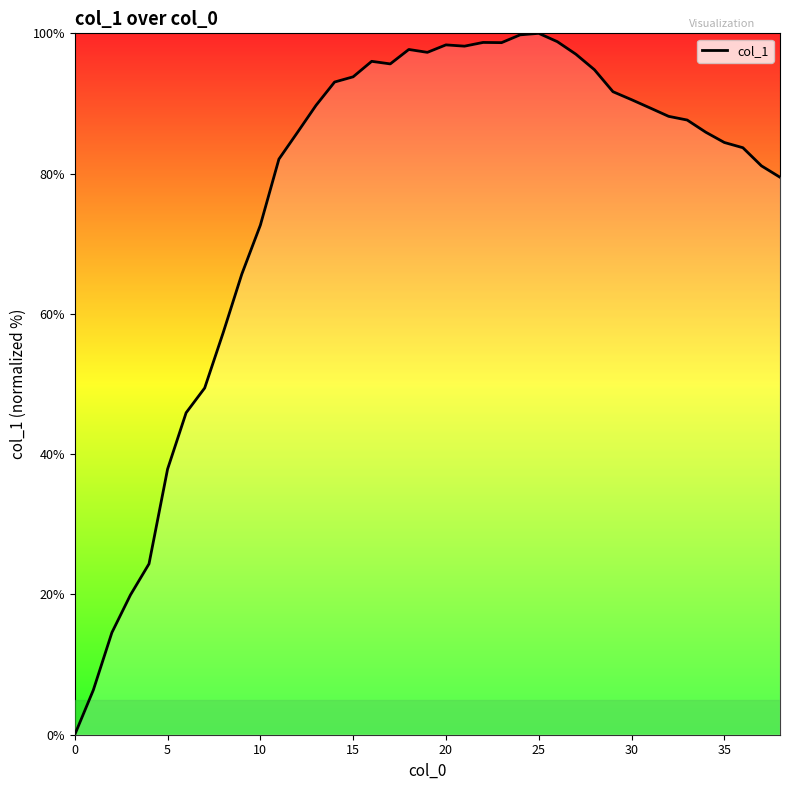

What is the maximum value shown in the chart?

100.0